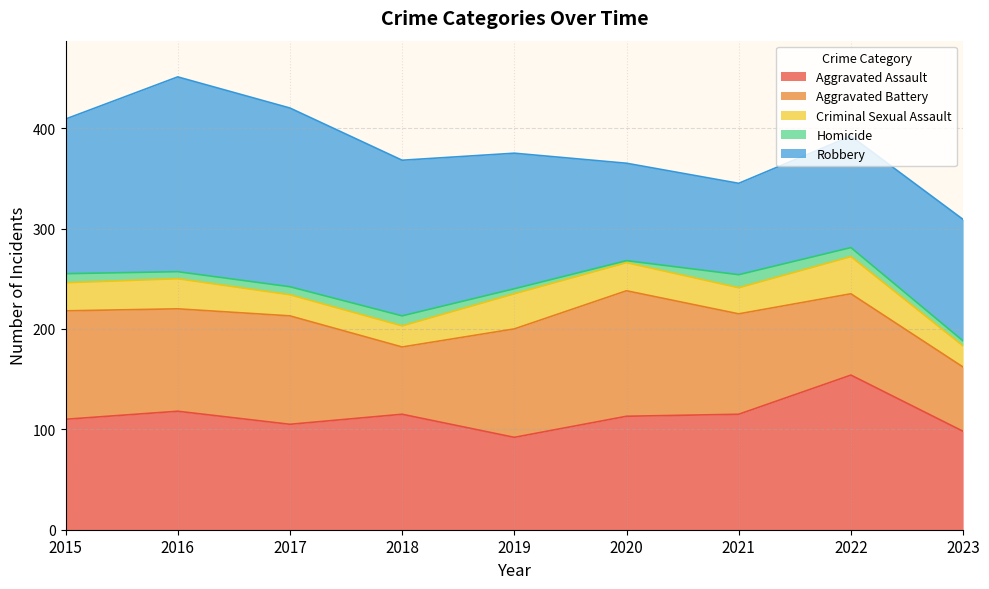

What is the difference between the maximum and minimum values in the Aggravated Assault series?

62